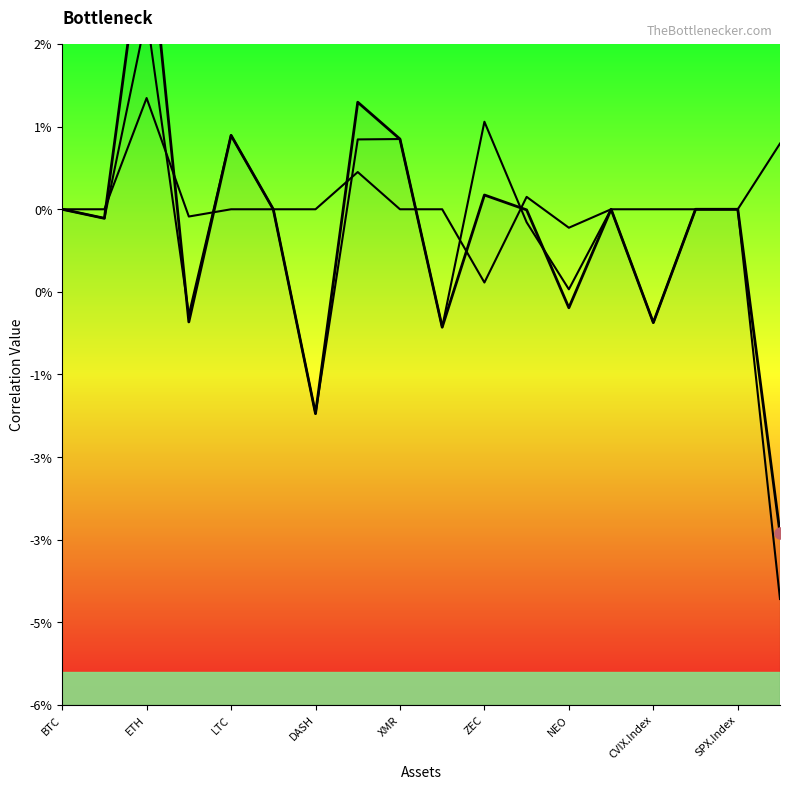

How many times do DXY.Curncy and SPX.Index cross each other?

7